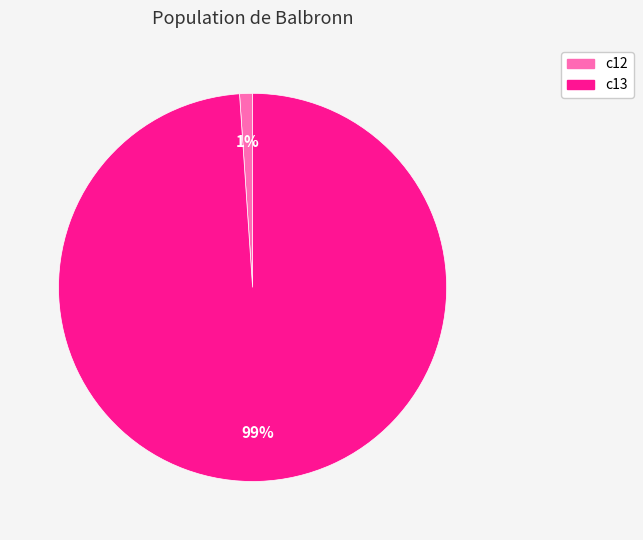

What is the largest slice in the pie chart?

c13